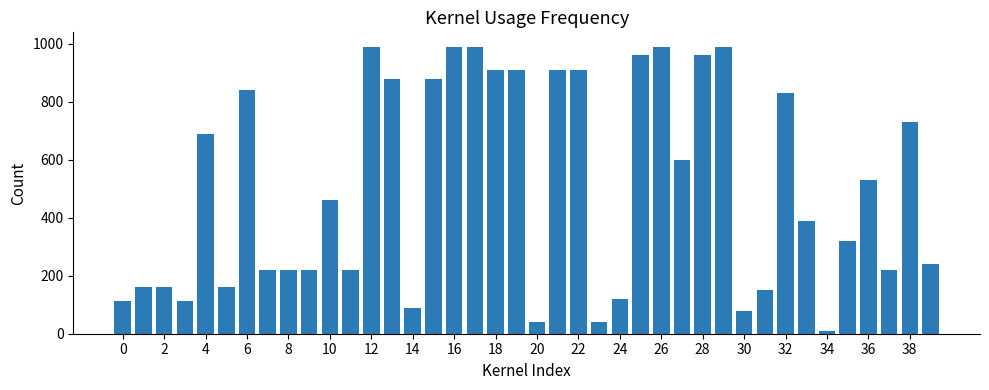

What is the difference between the second highest and minimum values?

980